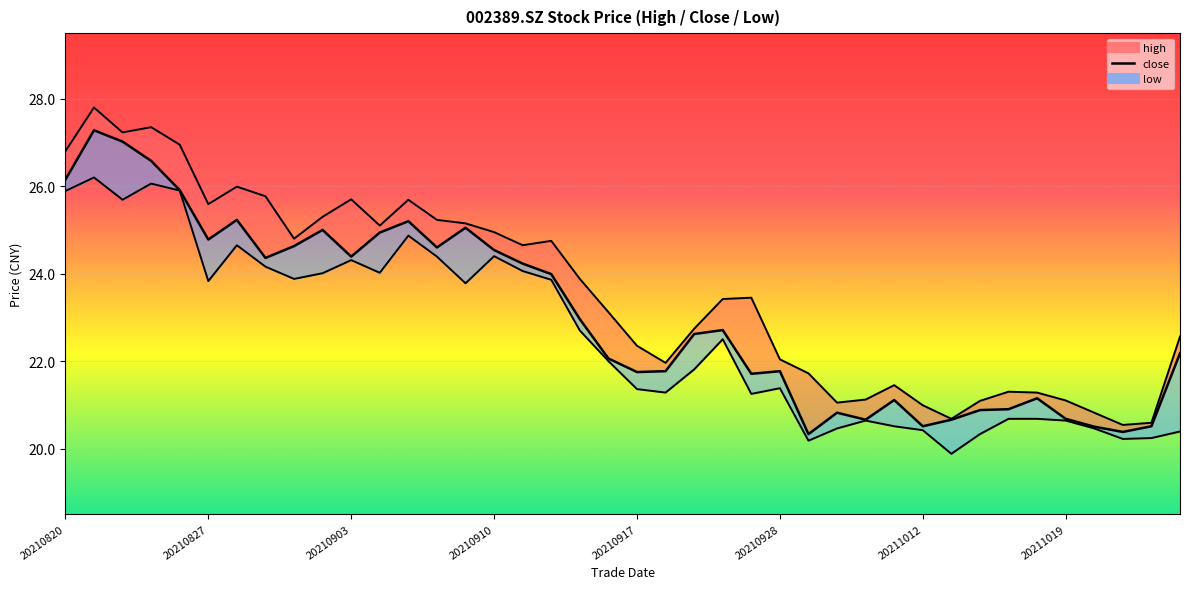

Reading right to left, what are all the values shown in this chart?

high: 22.6	20.6	20.5	20.8	21.1	21.3	21.3	21.1	20.7	21.0	21.4	21.1	21.1	21.7	22.0	23.4	23.4	22.7	22.0	22.4	23.1	23.9	24.8	24.6	24.9	25.1	25.2	25.7	25.1	25.7	25.3	24.8	25.8	26.0	25.6	26.9	27.4	27.2	27.8	26.8
close: 22.2	20.5	20.4	20.5	20.7	21.1	20.9	20.9	20.7	20.5	21.1	20.7	20.8	20.3	21.8	21.7	22.7	22.6	21.8	21.8	22.1	23.0	24.0	24.2	24.5	25.1	24.6	25.2	24.9	24.4	25.0	24.6	24.4	25.2	24.8	25.9	26.6	27.0	27.3	26.1
low: 20.4	20.2	20.2	20.5	20.6	20.7	20.7	20.3	19.9	20.4	20.5	20.6	20.5	20.2	21.4	21.2	22.5	21.8	21.3	21.4	22.0	22.7	23.9	24.1	24.4	23.8	24.4	24.9	24.0	24.3	24.0	23.9	24.2	24.6	23.8	25.9	26.1	25.7	26.2	25.9